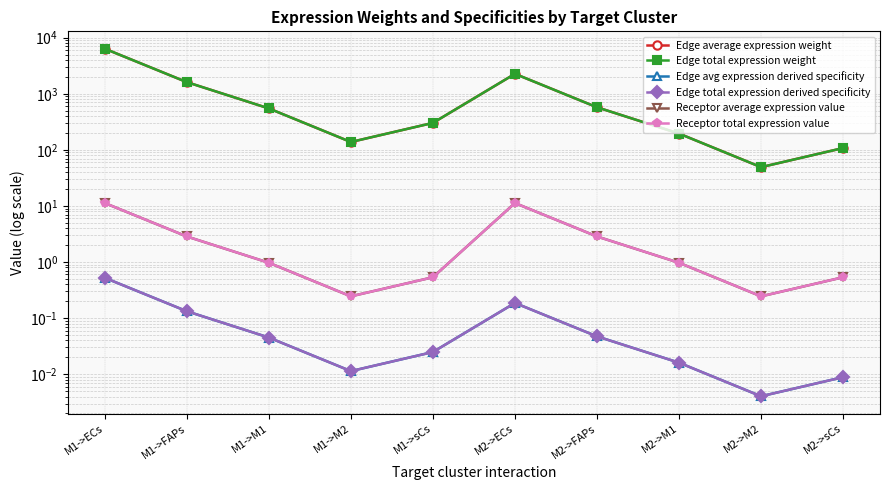

Which series has the largest total across all categories?

Edge average expression weight